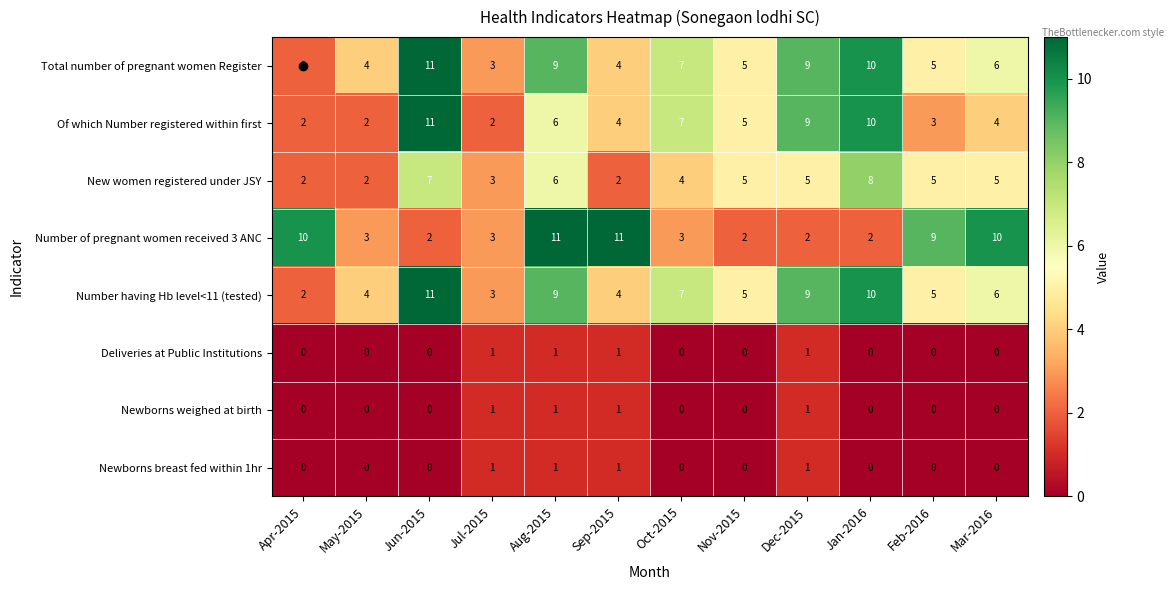

Is it true that Number of pregnant women received 3 ANC equals 1 at Dec-2015?

False